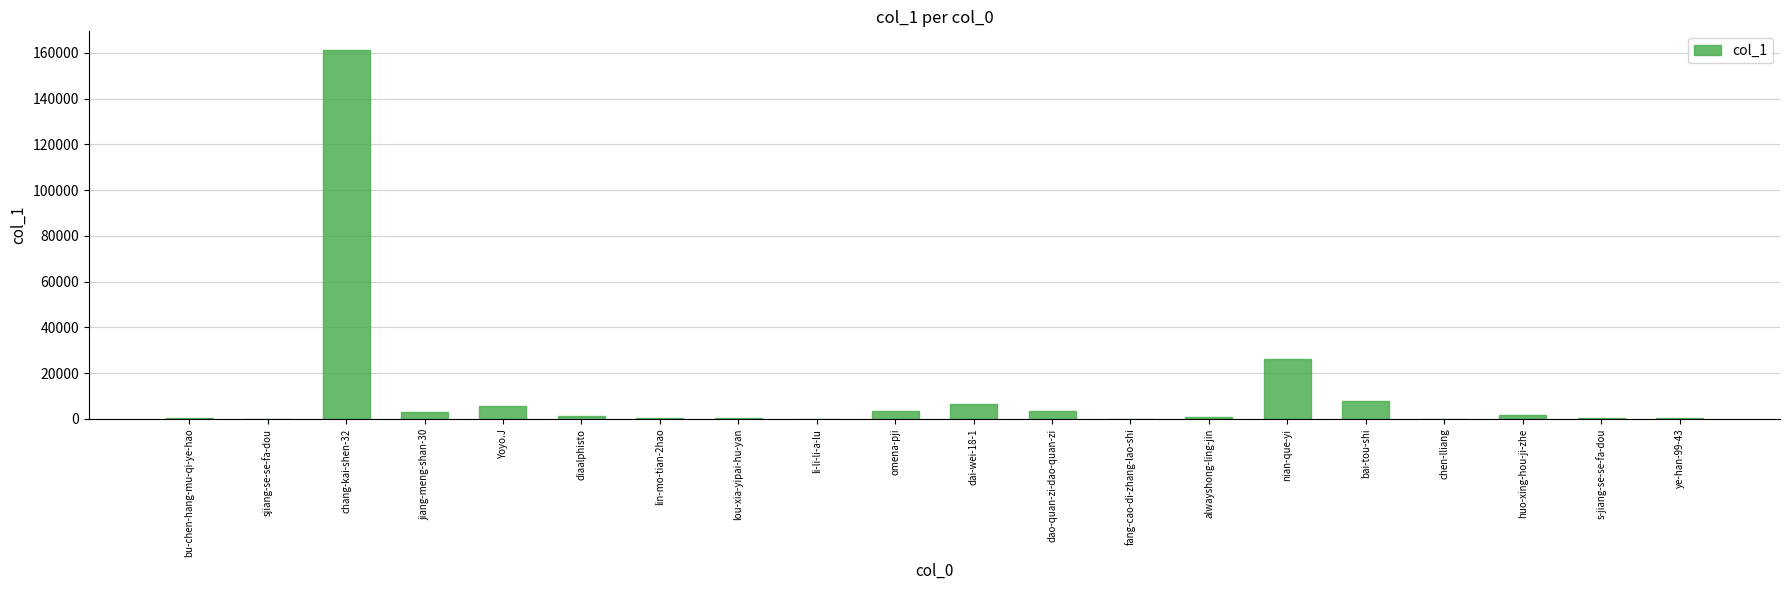

What is the maximum value shown in the chart?

161371